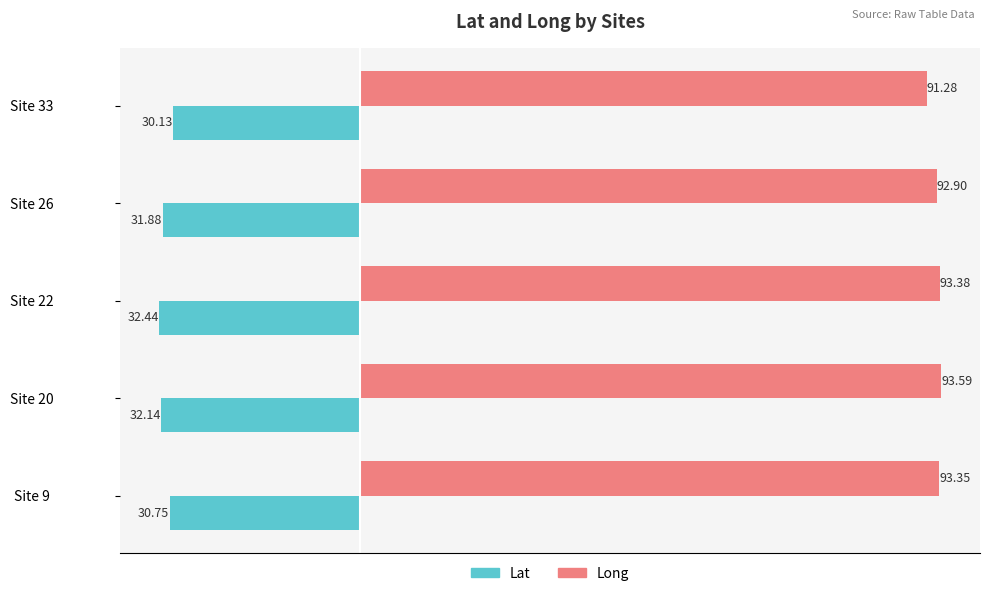

How many series are shown in this chart?

2